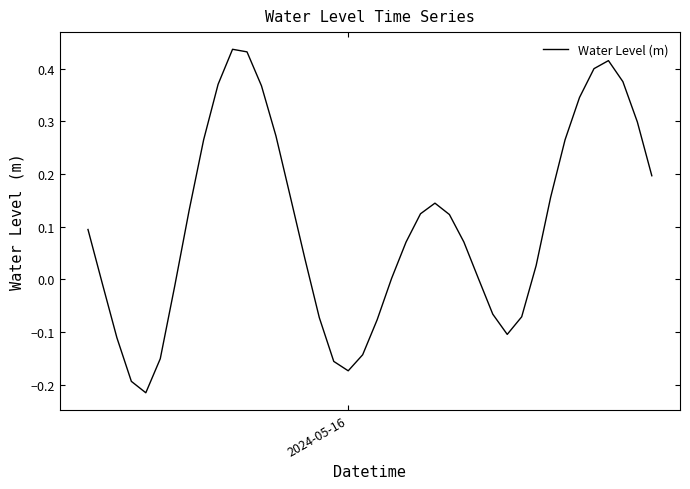

What is the minimum value shown in the chart?

-0.2